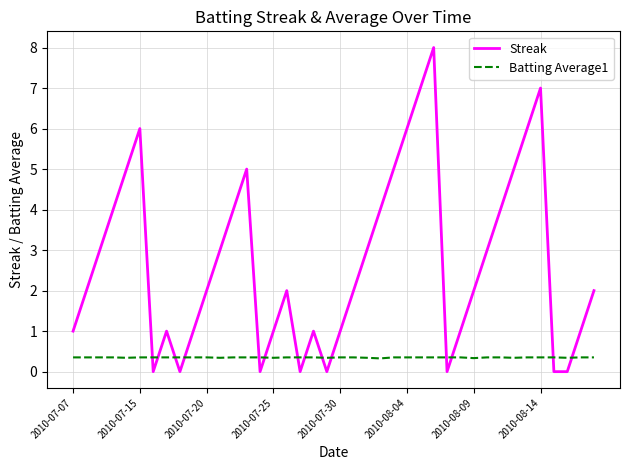

Which series has the largest total across all categories?

Streak